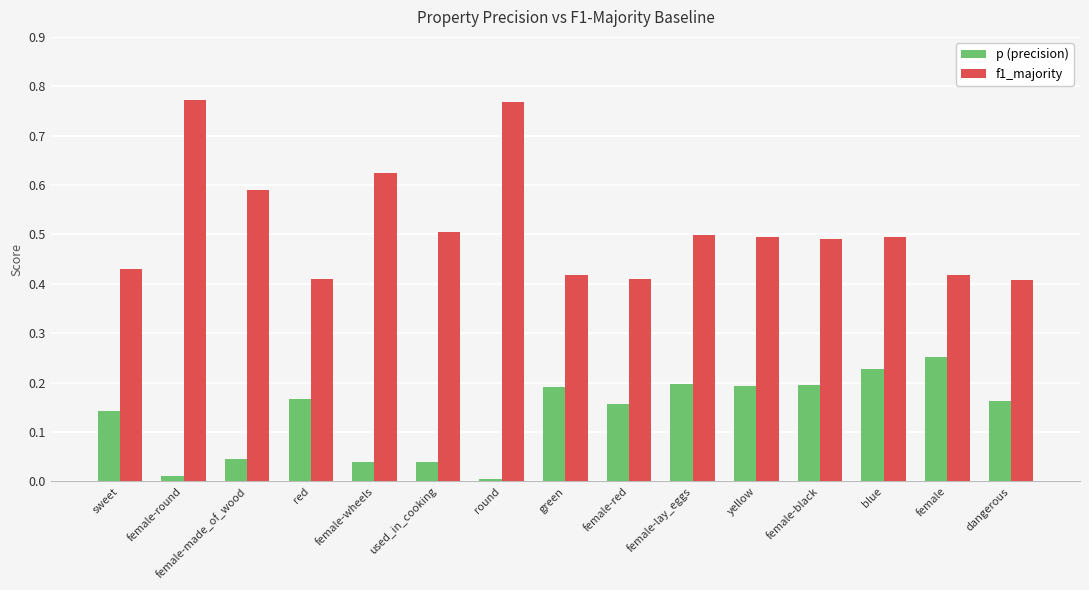

At female, list the series in order from smallest to largest.

p (precision), f1_majority